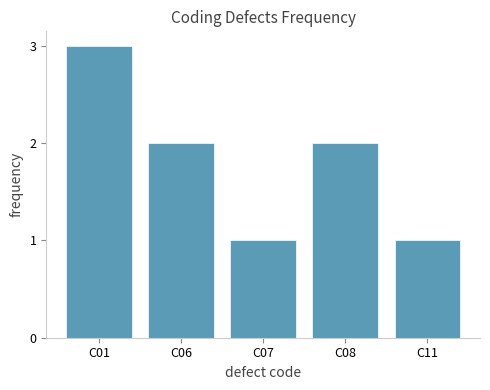

Reading right to left, extract all data points from this chart.

1	2	1	2	3